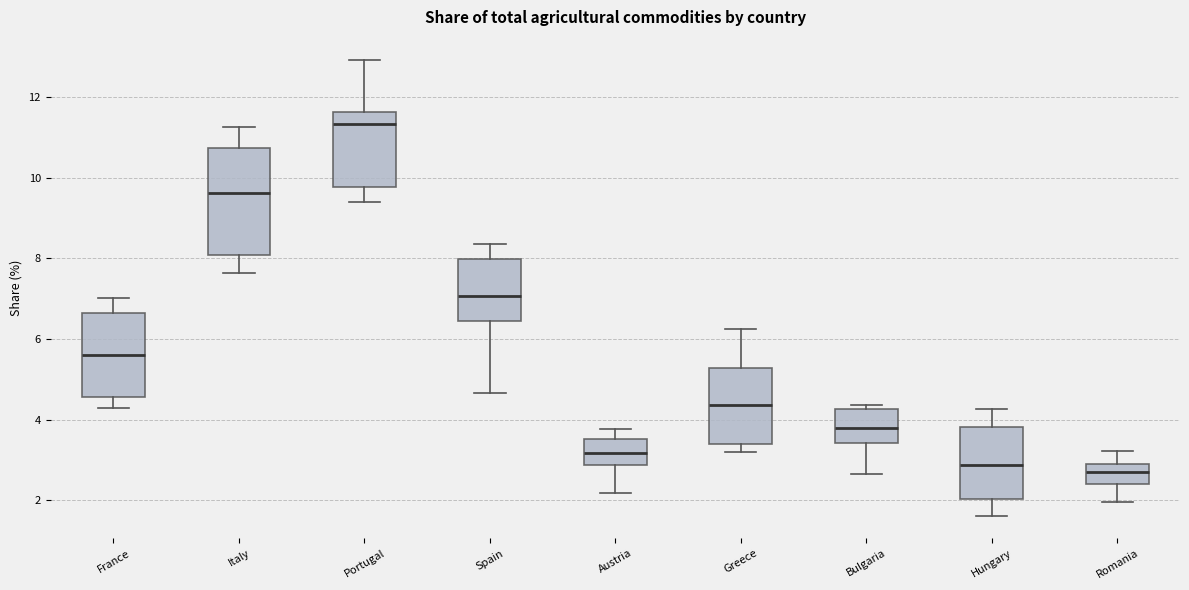

Reading left to right, read every box against the y-axis: the position of its median line, the range the box covers, and the ends of its whiskers. The values are not printed on the chart, so give them approximately, as read against the axis.

France: median 5.6, box 4.6 to 6.6, whiskers 4.4 to 7.0
Italy: median 9.6, box 8.0 to 10.8, whiskers 7.6 to 11.2
Portugal: median 11.4, box 9.8 to 11.6, whiskers 9.4 to 13.0
Spain: median 7.0, box 6.4 to 8.0, whiskers 4.6 to 8.4
Austria: median 3.2, box 2.8 to 3.6, whiskers 2.2 to 3.8
Greece: median 4.4, box 3.4 to 5.2, whiskers 3.2 to 6.2
Bulgaria: median 3.8, box 3.4 to 4.2, whiskers 2.6 to 4.4
Hungary: median 2.8, box 2.0 to 3.8, whiskers 1.6 to 4.2
Romania: median 2.8, box 2.4 to 3.0, whiskers 2.0 to 3.2